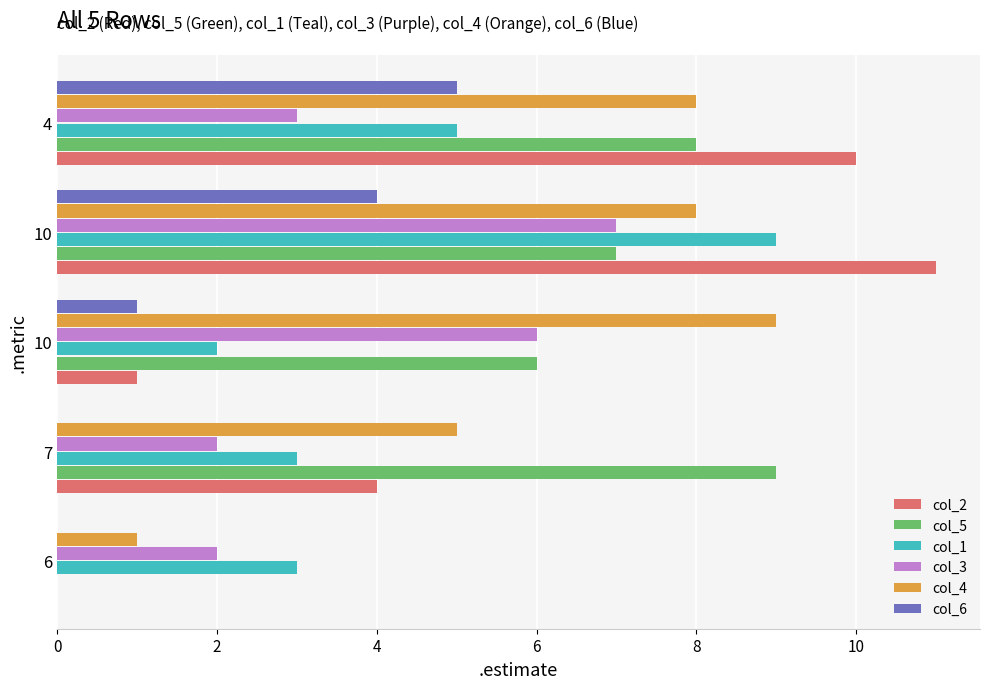

At how many categories does at least one series exceed 2?

5